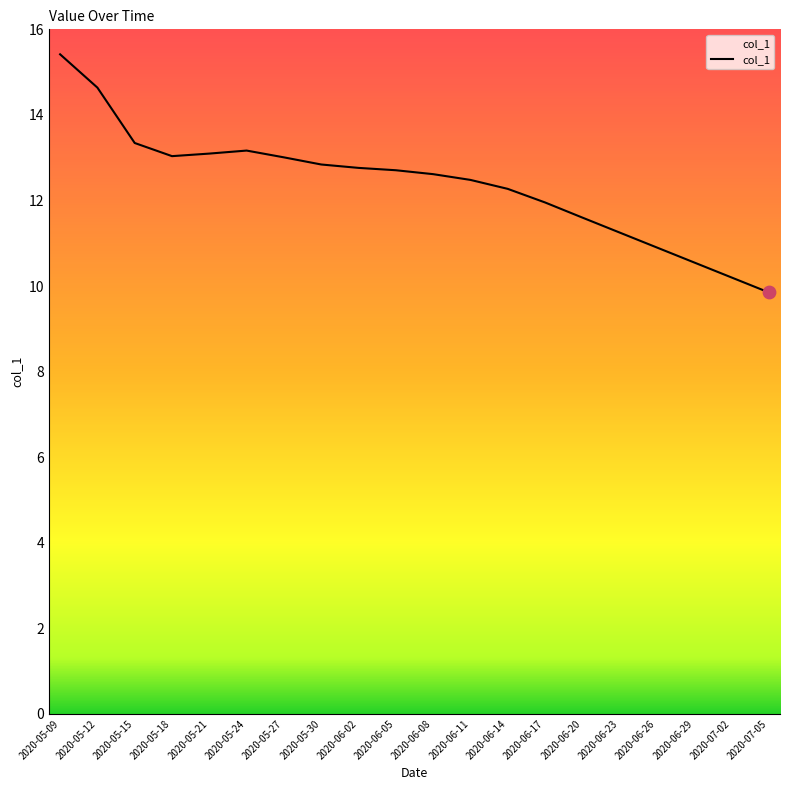

What is the change in value from 2020-05-12 to 2020-06-20?

-3.0